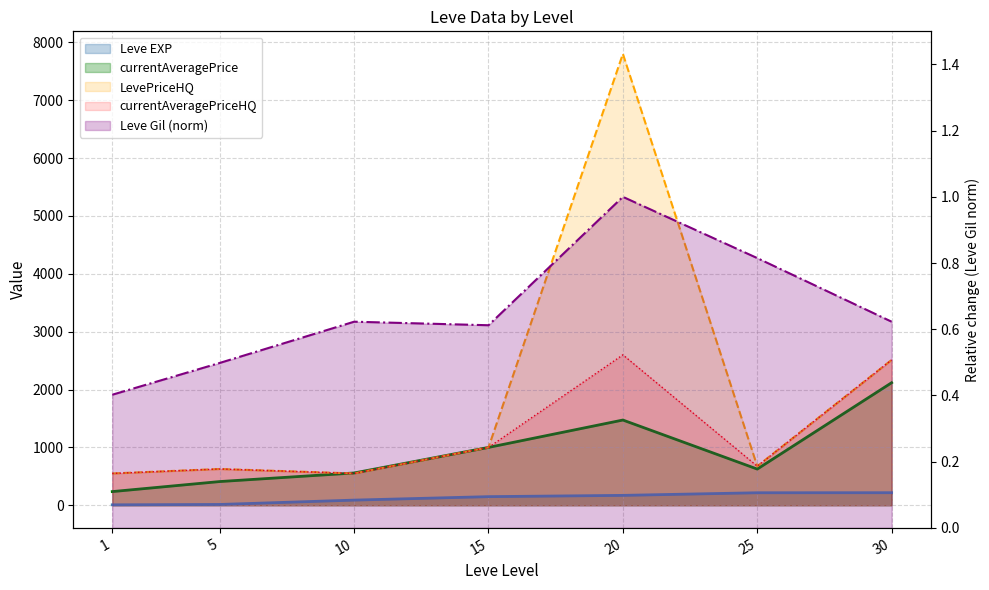

Reading right to left, extract all data points from this chart.

Leve EXP: 30=217.4	25=216.5	20=171.2	15=149.2	10=89.3	5=14.2	1=8.0
Leve Gil: 30=0.6	25=0.8	20=1.0	15=0.6	10=0.6	5=0.5	1=0.4
currentAveragePrice: 30=2118.0	25=625.7	20=1473.1	15=1000.0	10=558.3	5=410.0	1=236.5
LevePriceHQ: 30=2512.5	25=675.0	20=7800.0	15=1000.0	10=550.0	5=627.1	1=550.0
currentAveragePriceHQ: 30=2512.5	25=675.0	20=2600.0	15=1000.0	10=550.0	5=627.1	1=550.0